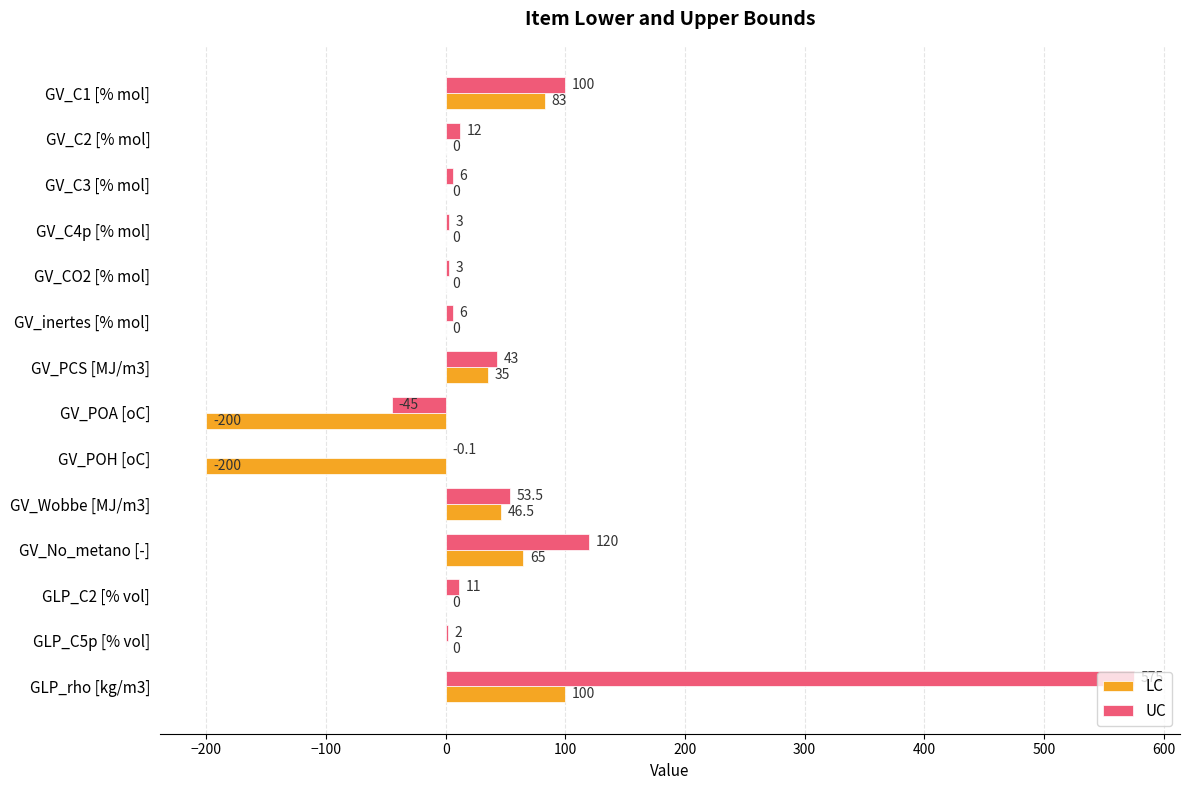

Which series has the largest total across all categories?

UC